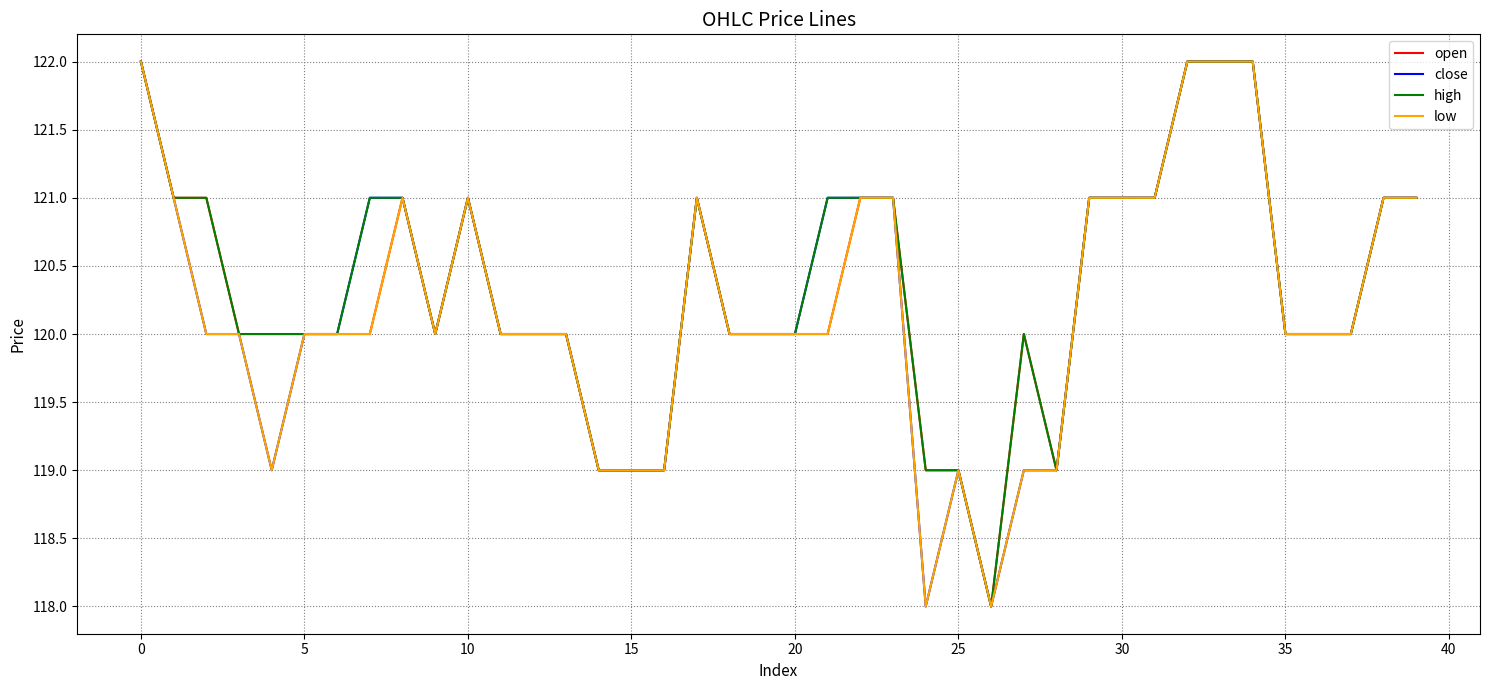

What is the highest value of the close series?

122